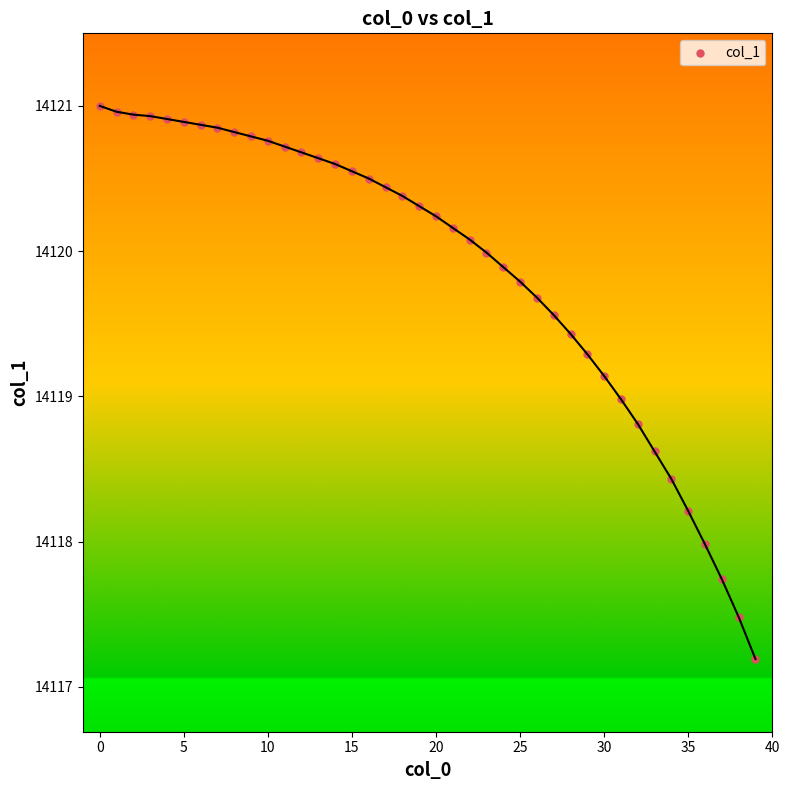

What is the range of Y values (max minus min)?

3.8